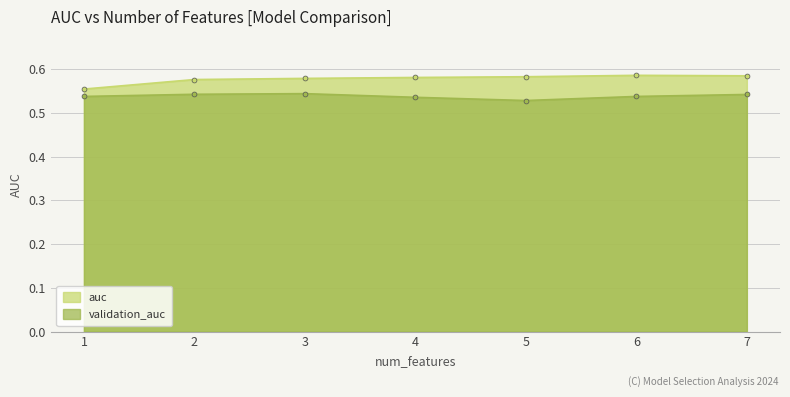

What is the lowest value of the auc series?

0.6